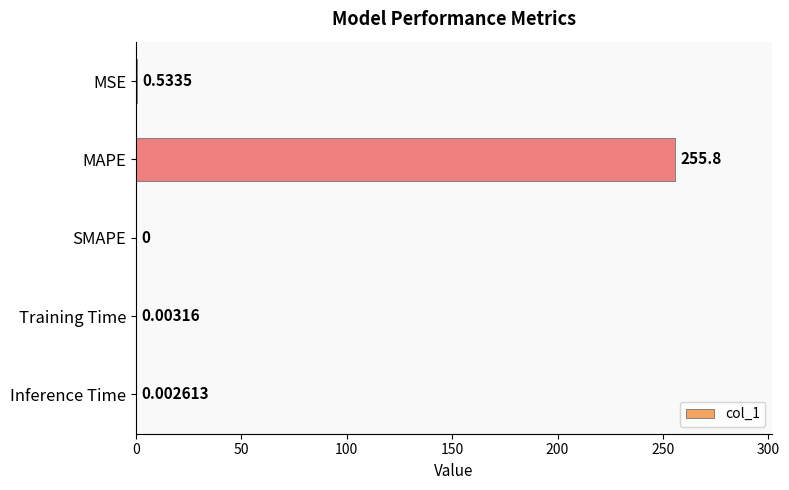

Are the bars grouped side by side (vs. stacked)?

No